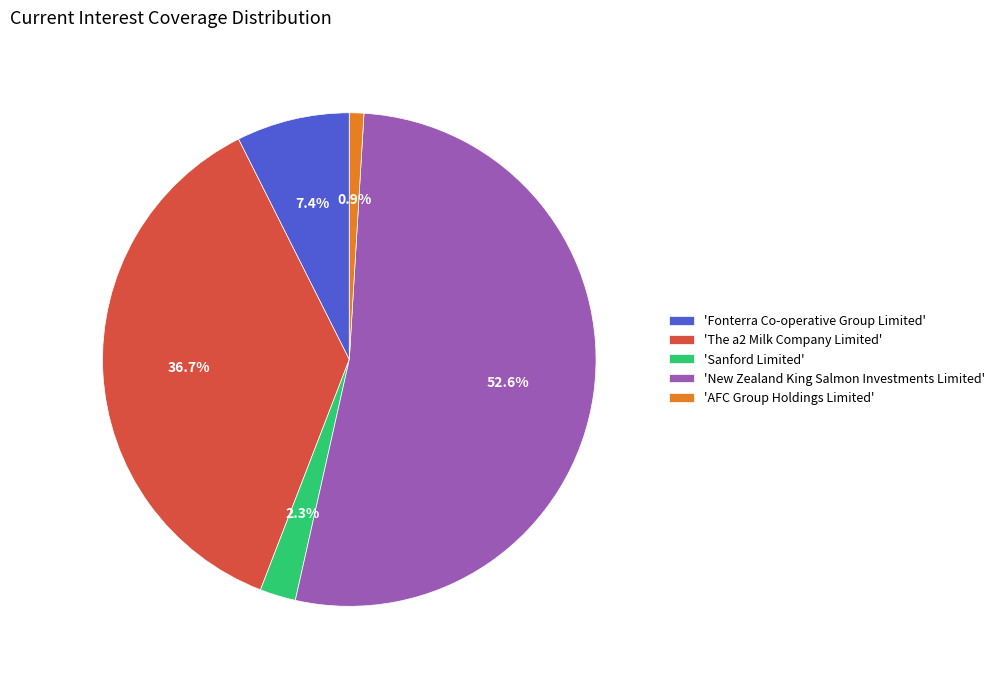

How many segments does this pie chart have?

5